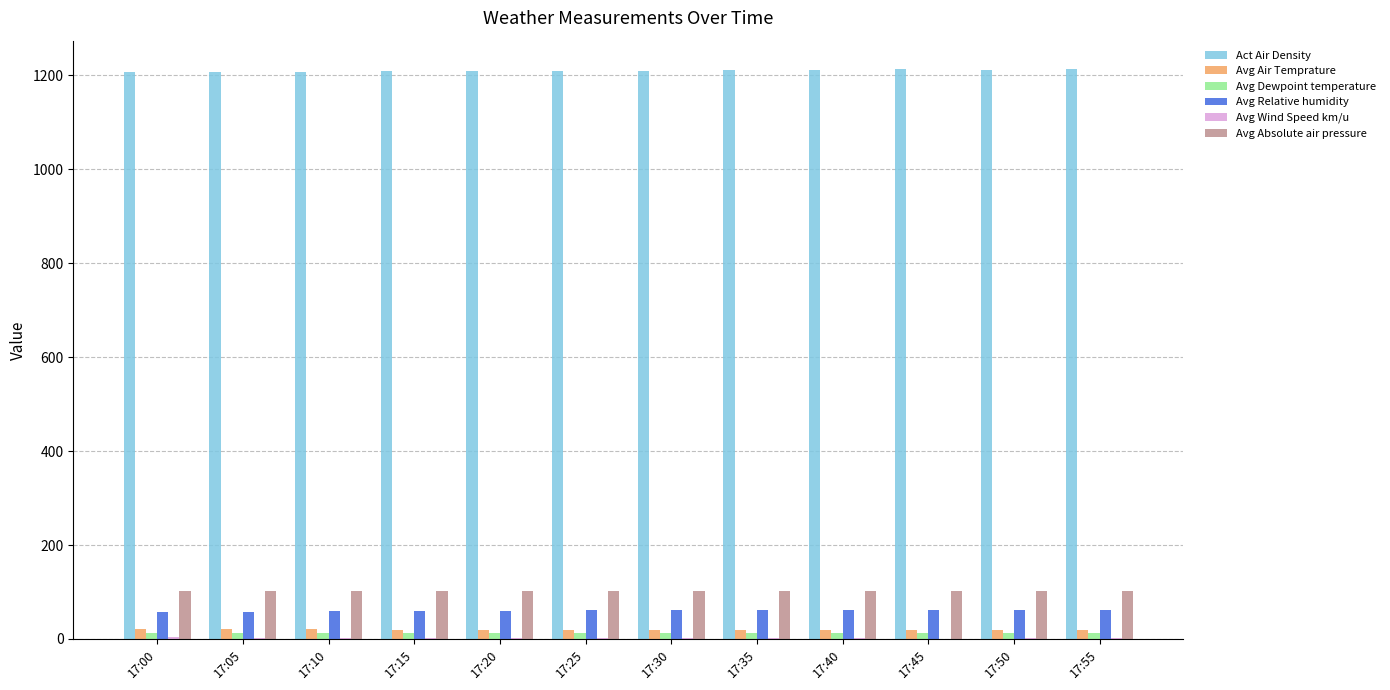

Is the value of Act Air Density at 17:20 greater than the value of Avg Absolute air pressure at 17:45?

Yes